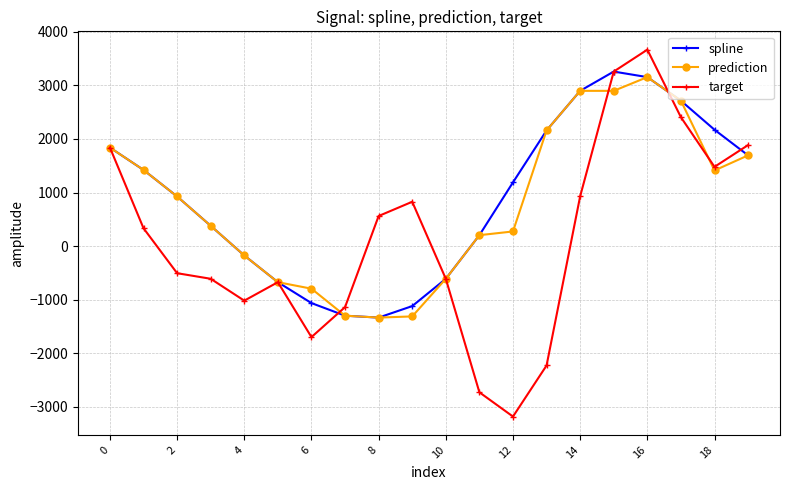

What is the highest value of the spline series?

3260.1